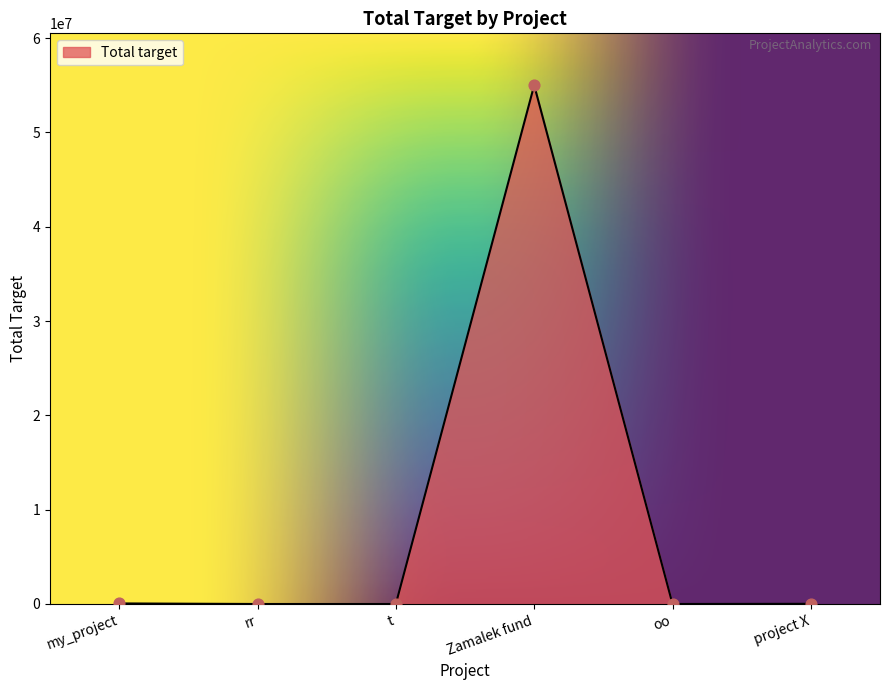

What is the change in value from rr to Zamalek fund?

+54999945